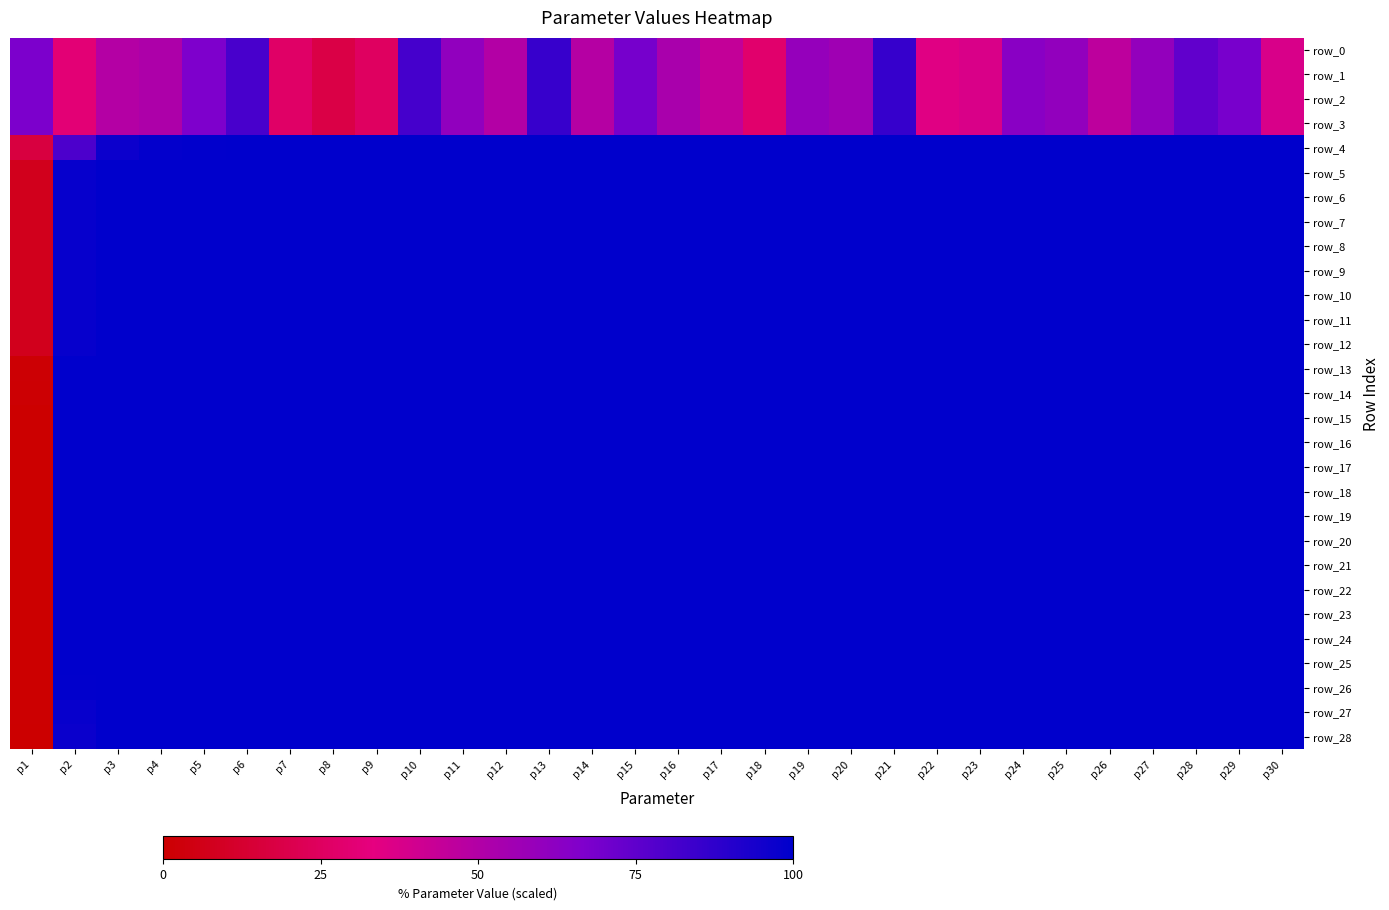

What is the difference between the second highest and minimum values in the row_12 series?

83.1